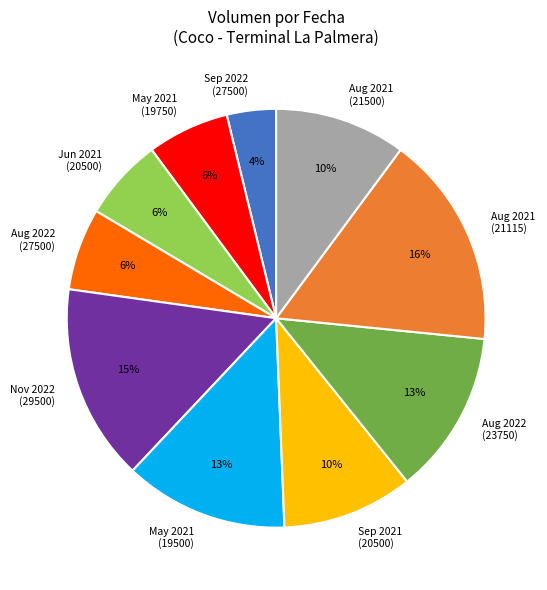

Count the number of slices in the pie.

10